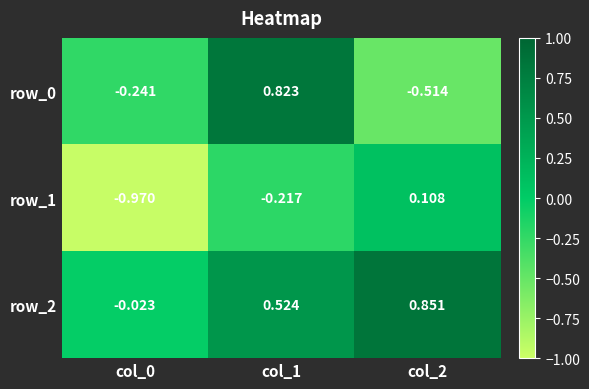

At which category does the chart reach its peak across all series?

col_2